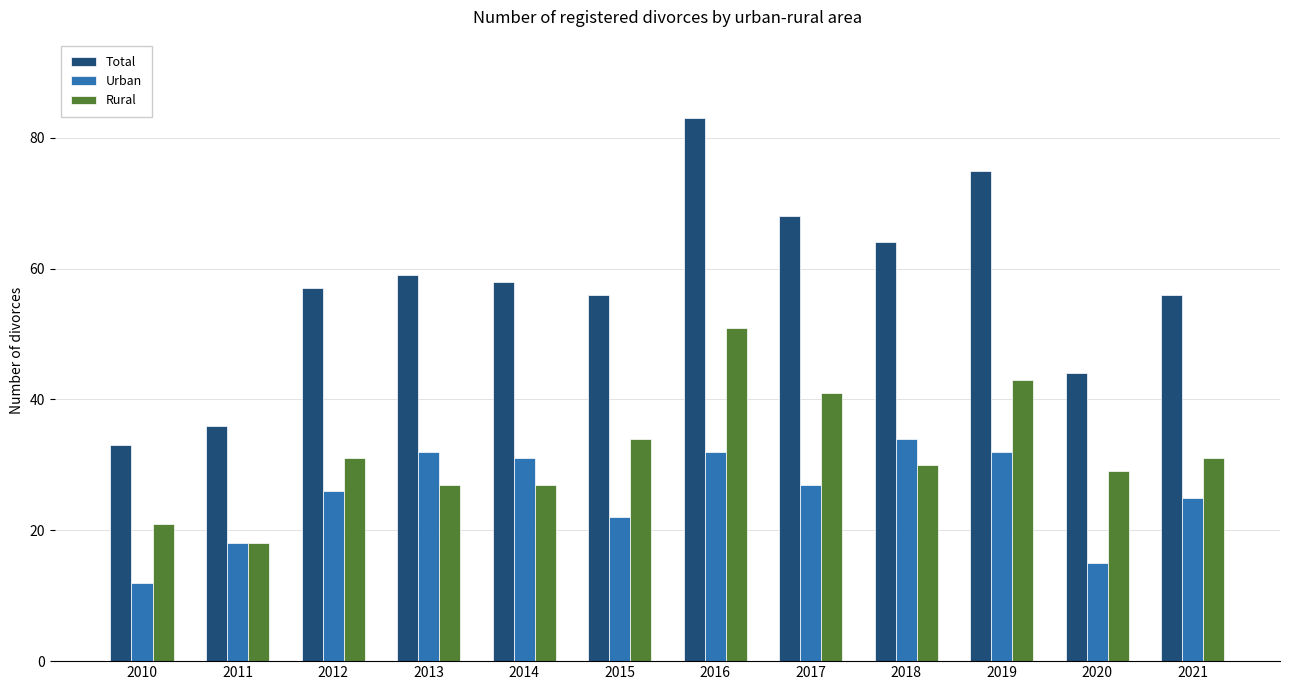

Count the number of categories in the chart.

12